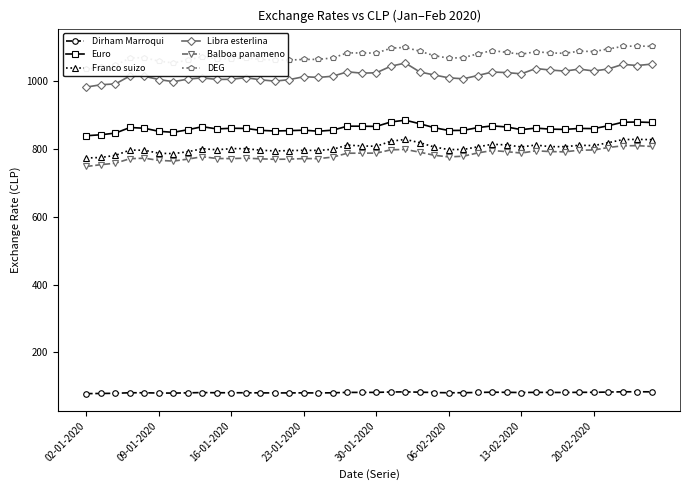

What is the lowest value of the Dirham Marroqui series?

78.0